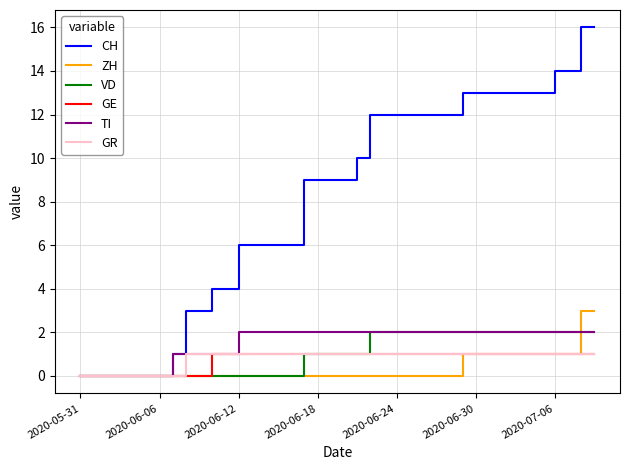

Which series has the largest total across all categories?

CH